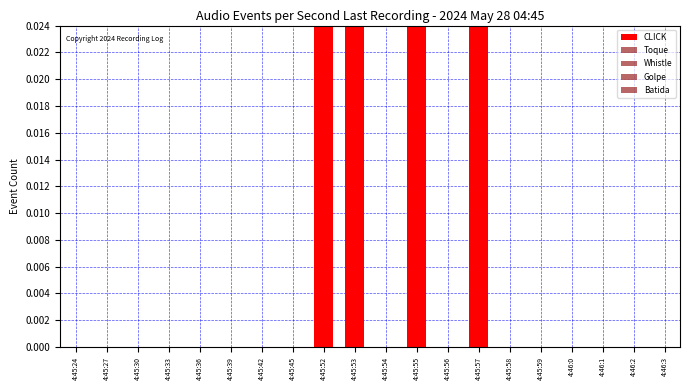

At which label is Batida closest to 0?

4:45:24